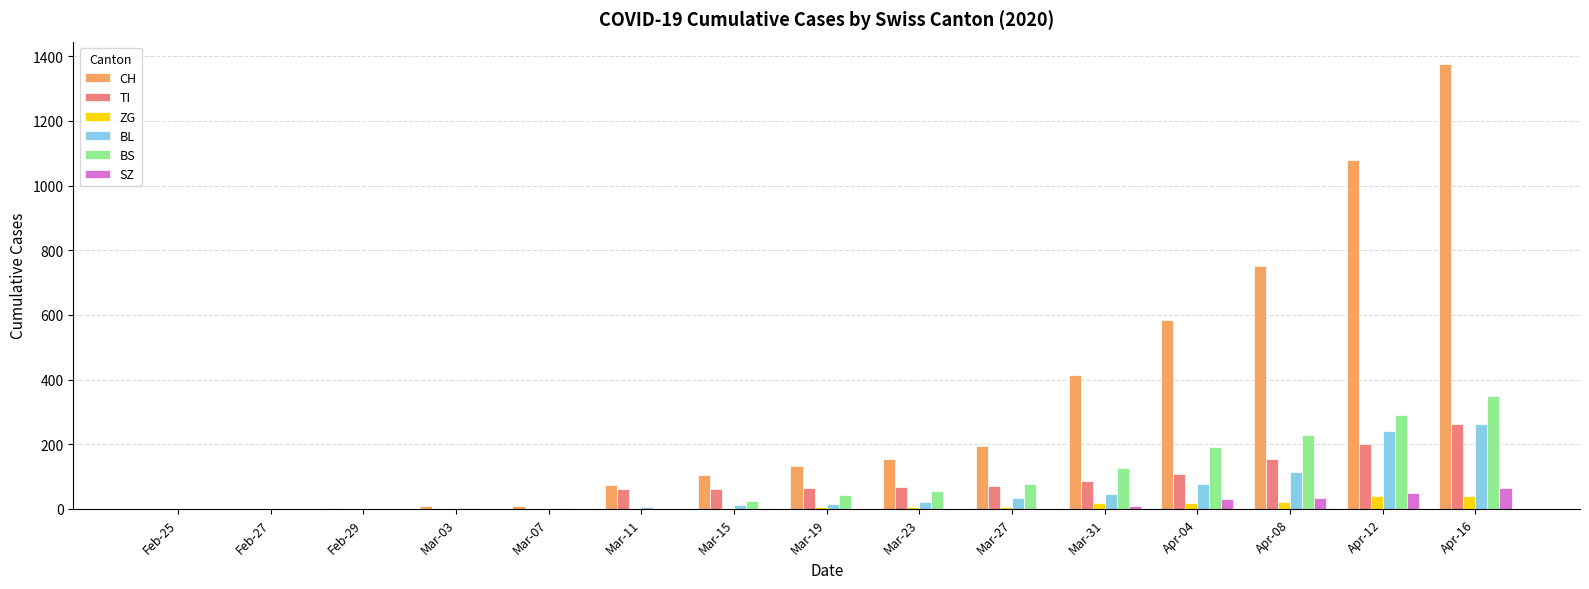

At which label is BS closest to 175?

Apr-04